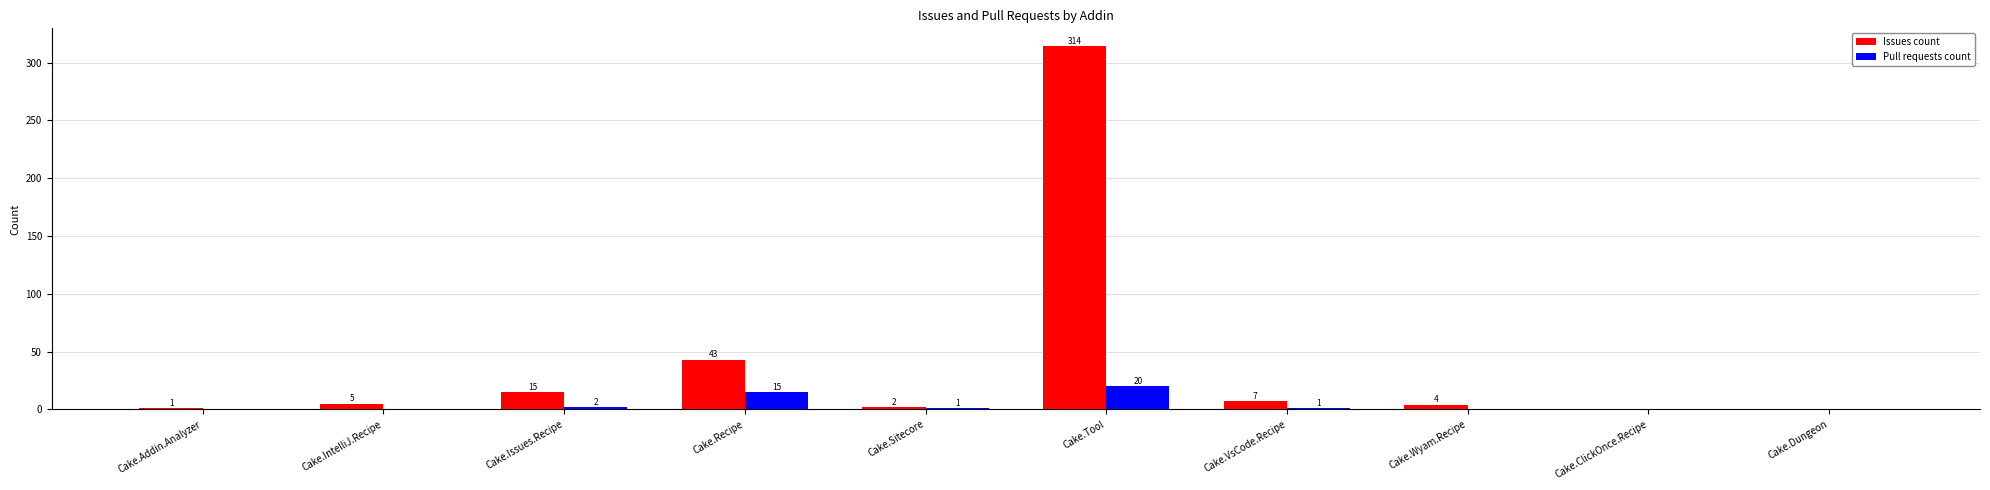

What is the sum of all Pull requests count values?

39